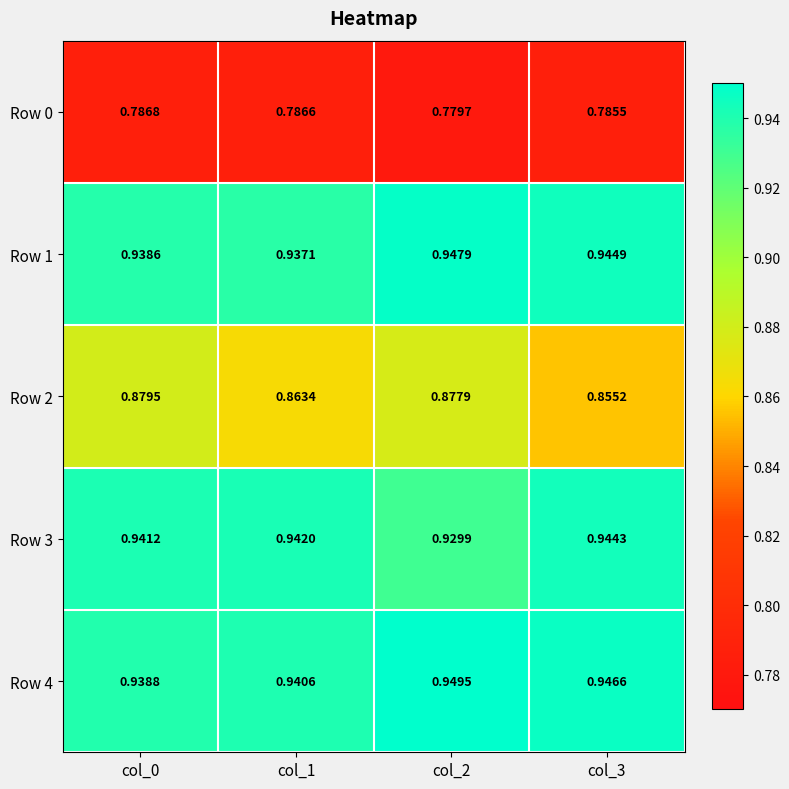

How many distinct data groups are displayed?

5